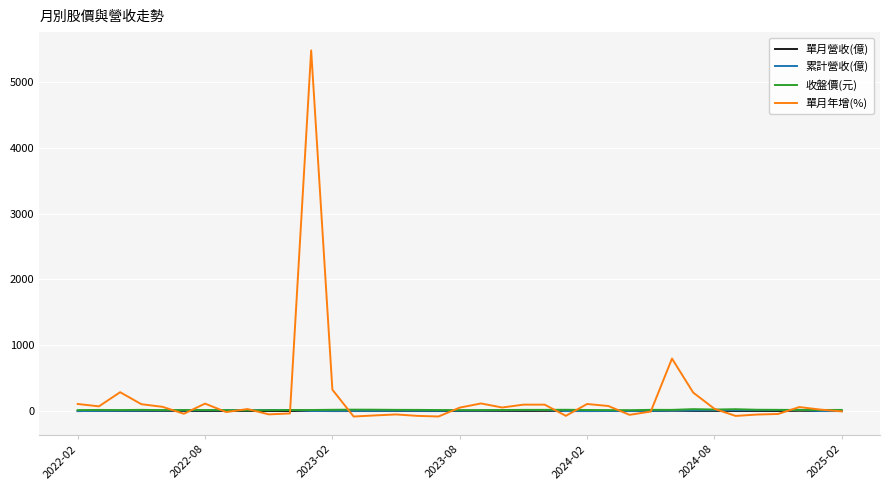

How many values in the 單月年增(%) series are below 34?

18